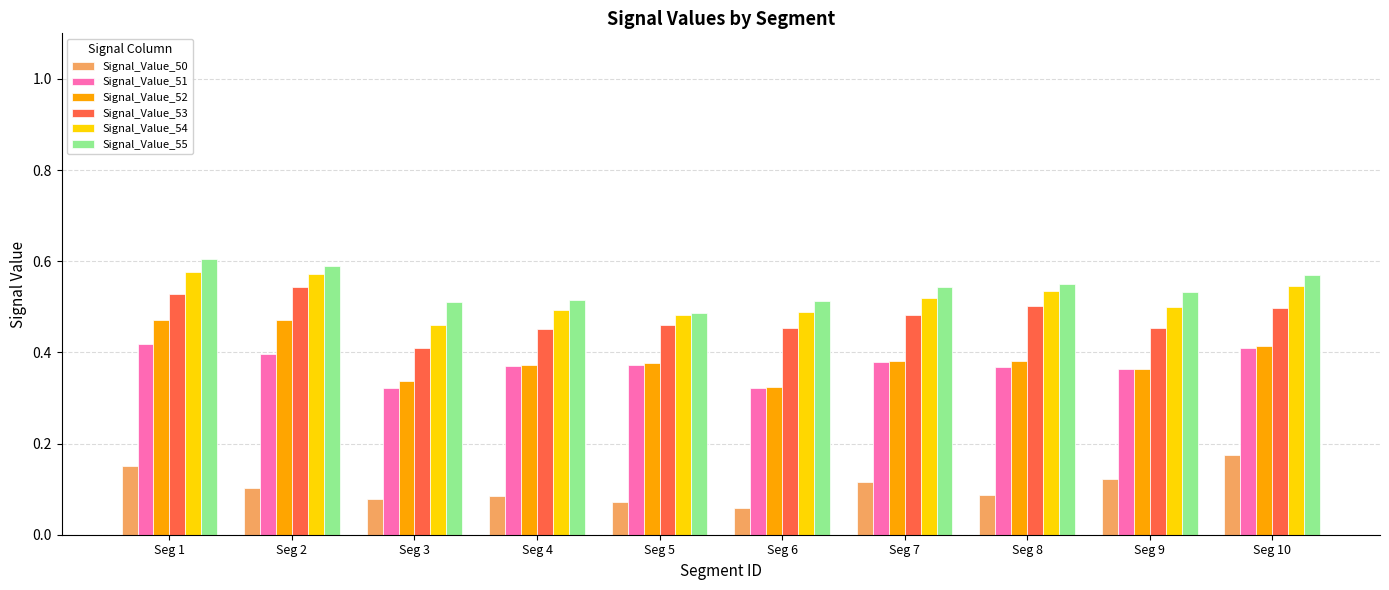

Which series changed the most between Seg 2 and Seg 3?

Signal_Value_52